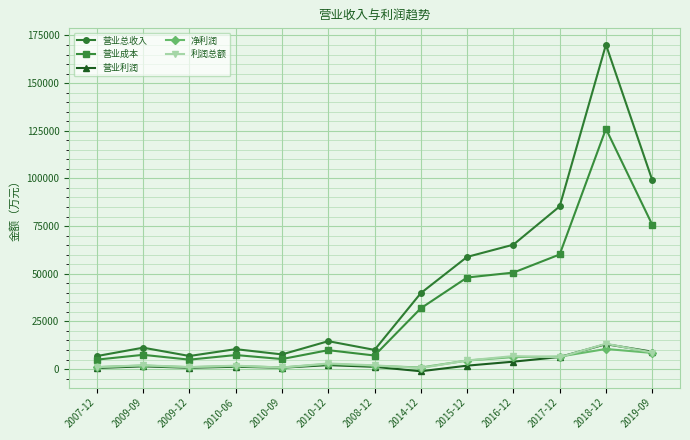

Is this an area chart (filled region under the line)?

No